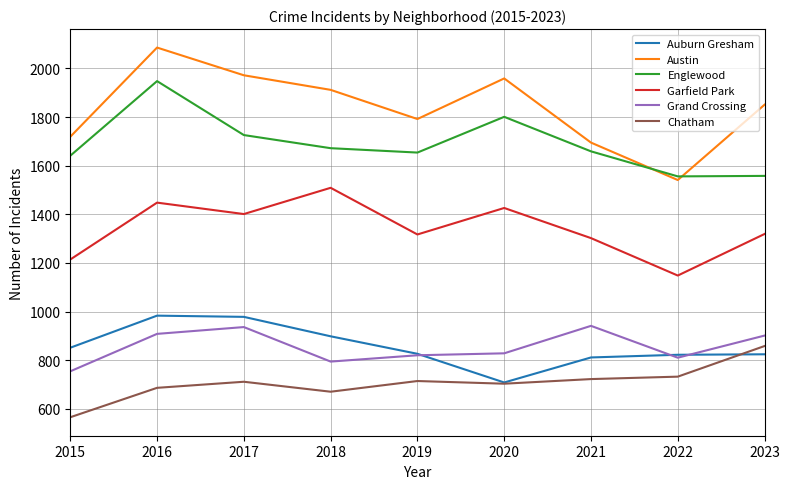

Which category has the lowest value across all series?

2015